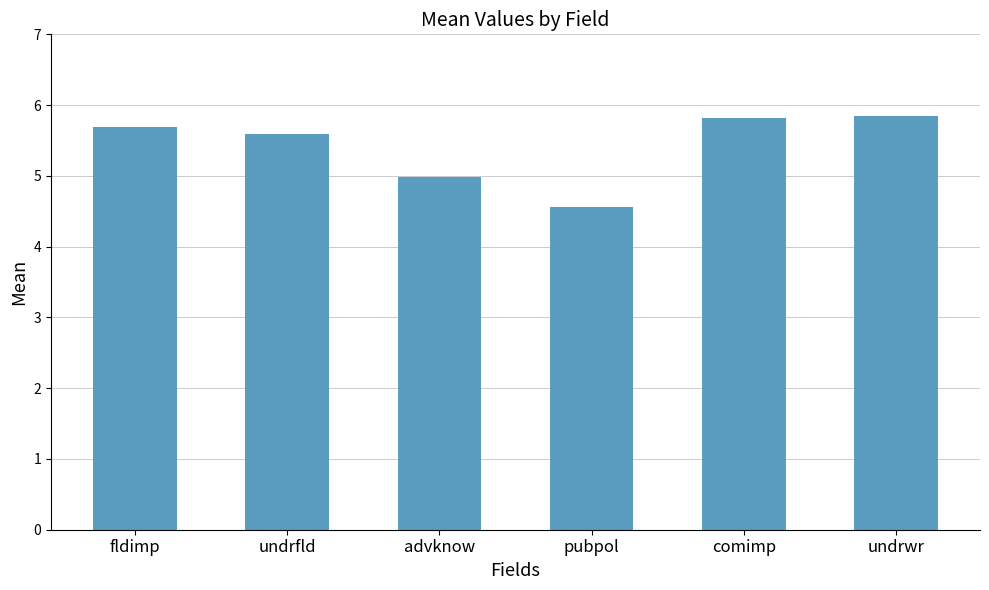

Reading left to right, list all the values displayed in this chart.

5.7	5.6	5.0	4.6	5.8	5.8